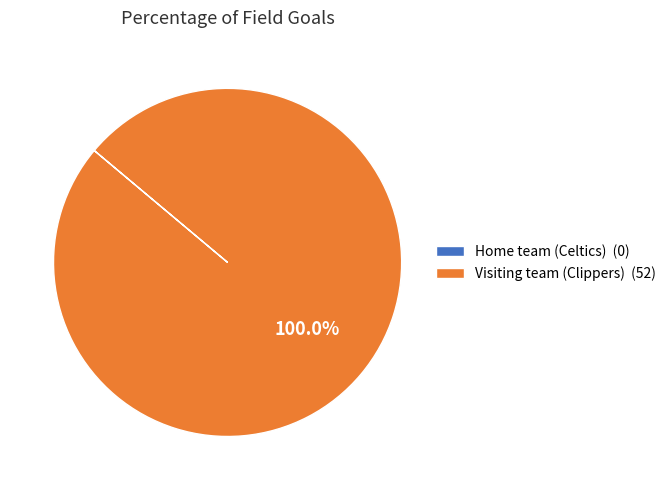

Is there any slice that represents more than half of the pie?

Yes